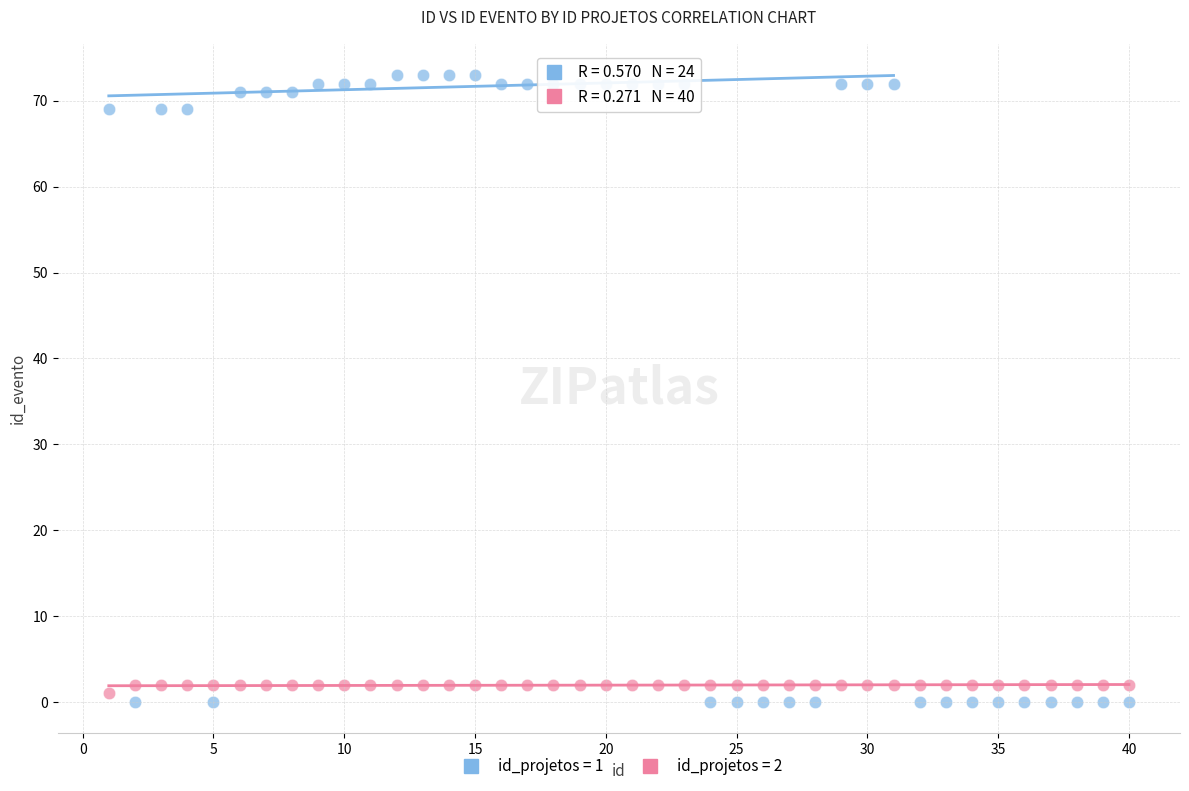

What are all the series names shown in the legend?

id_projetos = 1, id_projetos = 2